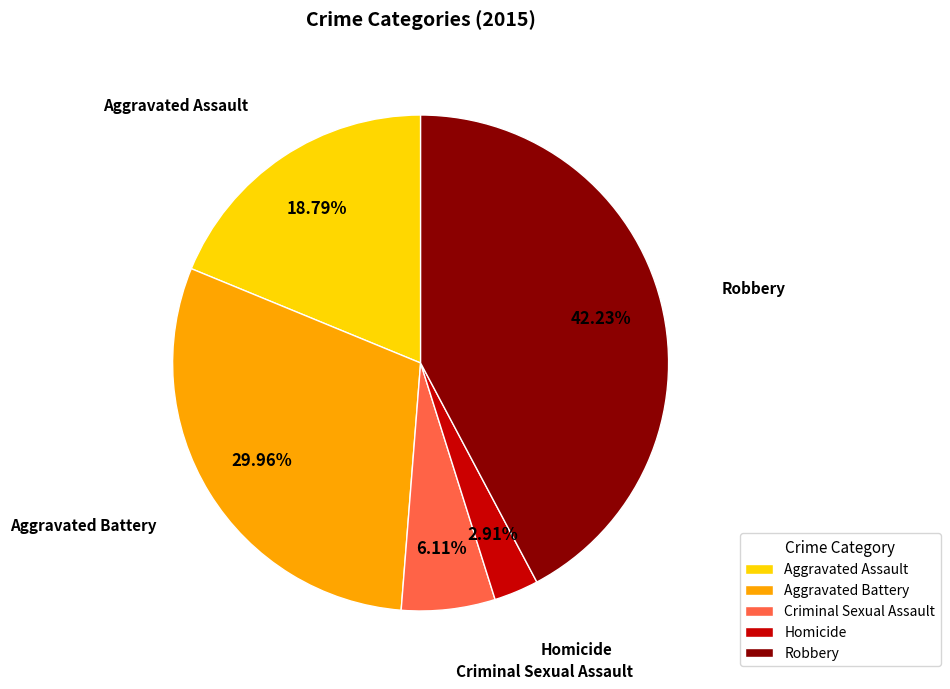

Which has a higher value, Robbery or Homicide?

Robbery